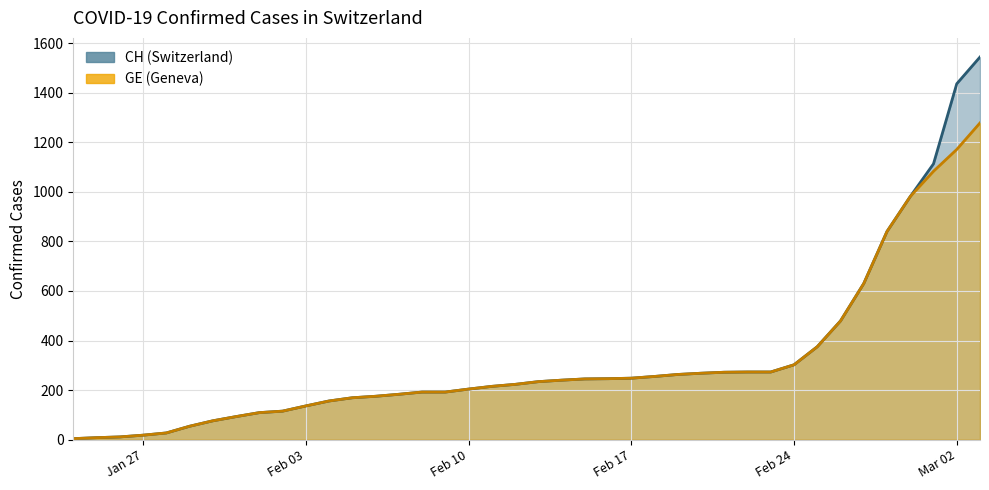

True or false: CH has more than 0 points higher than both neighbors.

False